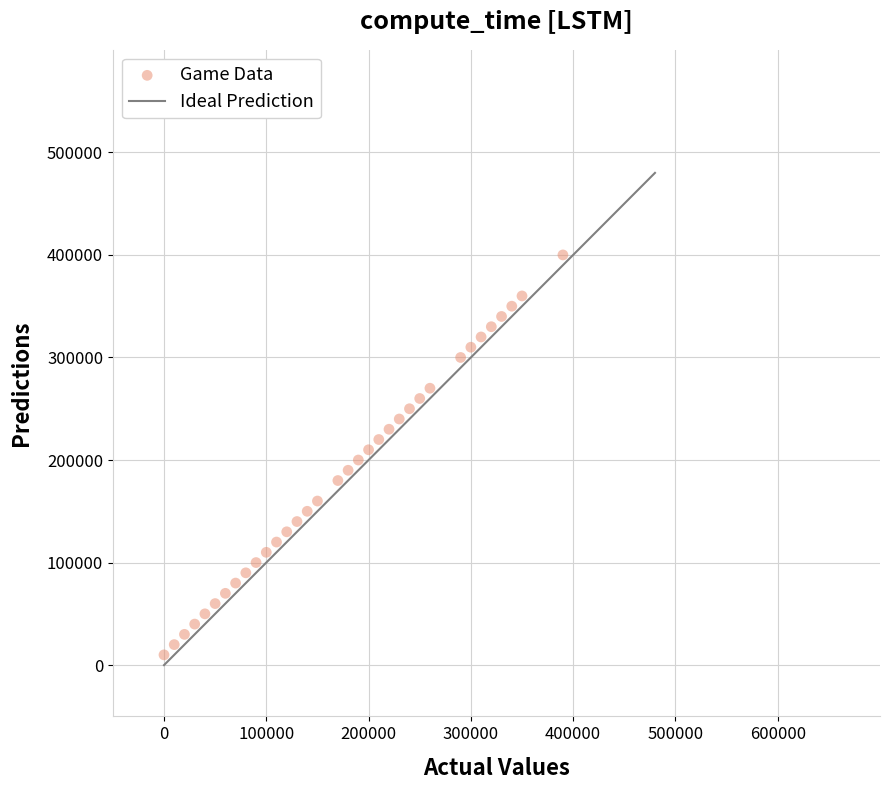

What is the range of Y values (max minus min)?

390000